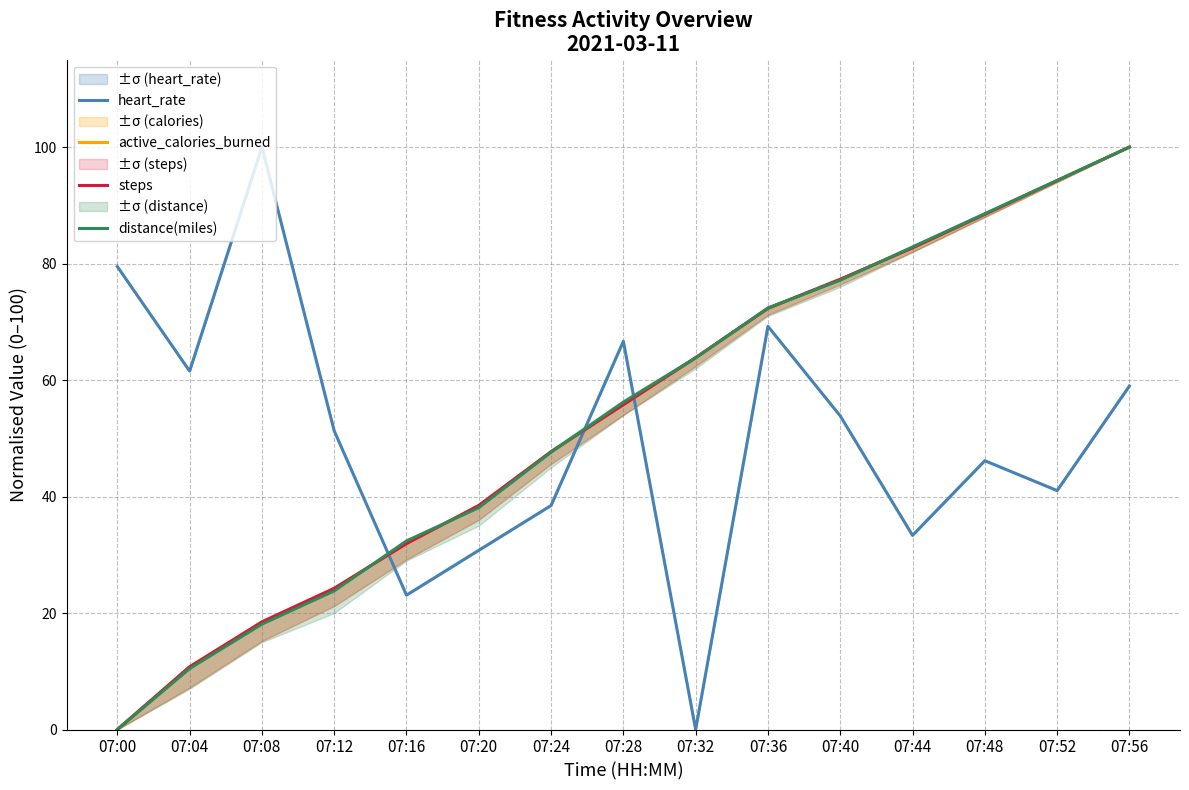

Reading right to left, transcribe all the data shown in this chart.

heart_rate: 07:56=59.0	07:52=41.0	07:48=46.2	07:44=33.3	07:40=53.8	07:36=69.2	07:32=0.0	07:28=66.7	07:24=38.5	07:20=30.8	07:16=23.1	07:12=51.3	07:08=100.0	07:04=61.5	07:00=79.5
active_calories_burned: 07:56=100.0	07:52=94.2	07:48=88.5	07:44=82.7	07:40=77.3	07:36=72.3	07:32=63.8	07:28=55.8	07:24=47.7	07:20=38.5	07:16=31.9	07:12=24.2	07:08=18.5	07:04=10.8	07:00=0.0
steps: 07:56=100.0	07:52=94.2	07:48=88.5	07:44=82.7	07:40=77.3	07:36=72.3	07:32=63.8	07:28=55.8	07:24=47.7	07:20=38.5	07:16=31.9	07:12=24.2	07:08=18.5	07:04=10.8	07:00=0.0
distance(miles): 07:56=100.0	07:52=94.3	07:48=88.6	07:44=82.9	07:40=77.1	07:36=72.4	07:32=63.8	07:28=56.2	07:24=47.6	07:20=38.1	07:16=32.4	07:12=23.8	07:08=18.1	07:04=10.5	07:00=0.0